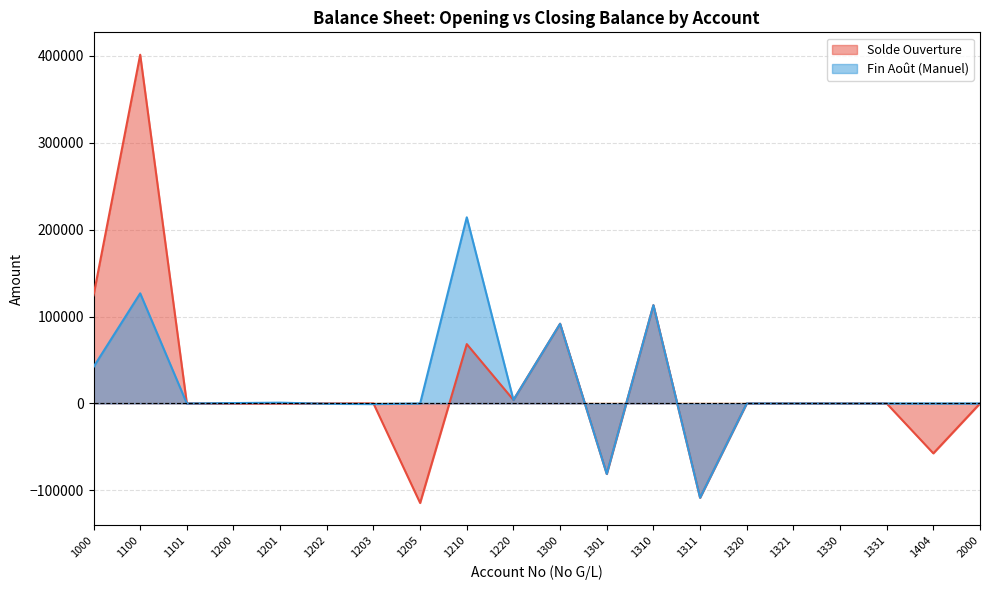

How many values in Solde Ouverture are below zero?

4